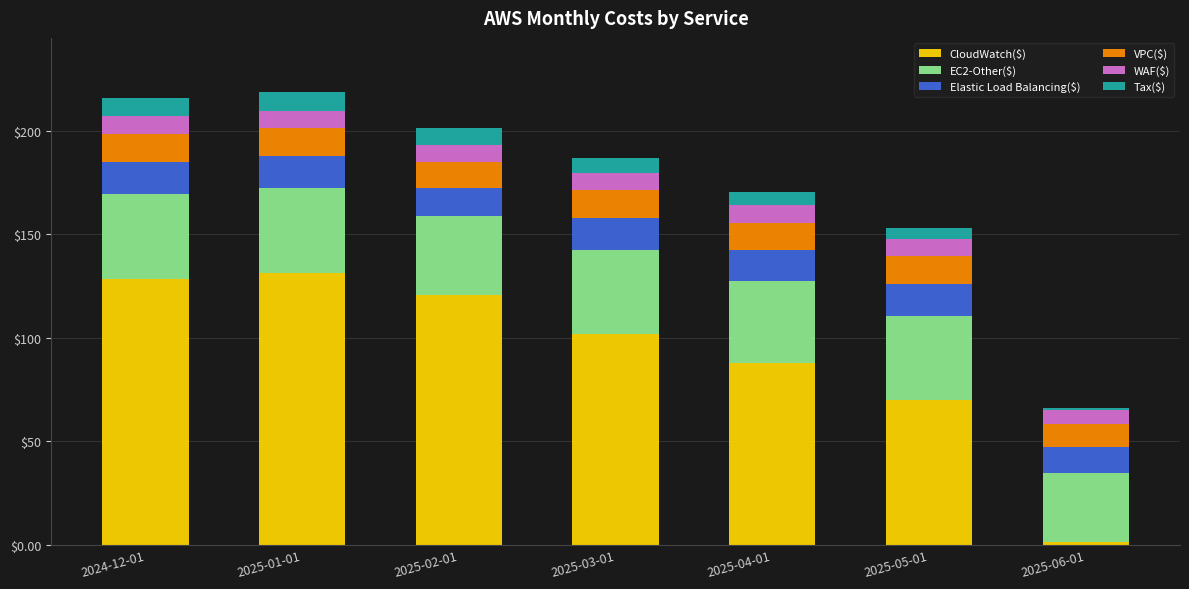

What is the total value across all series at 2025-03-01?

186.9